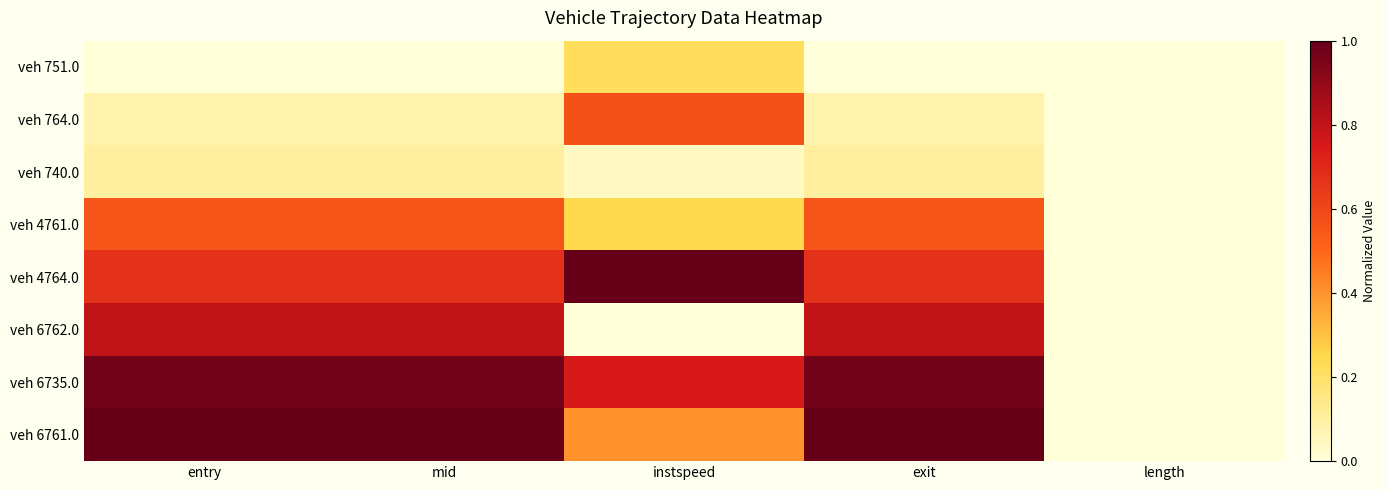

Between entry and exit, which is larger?

entry